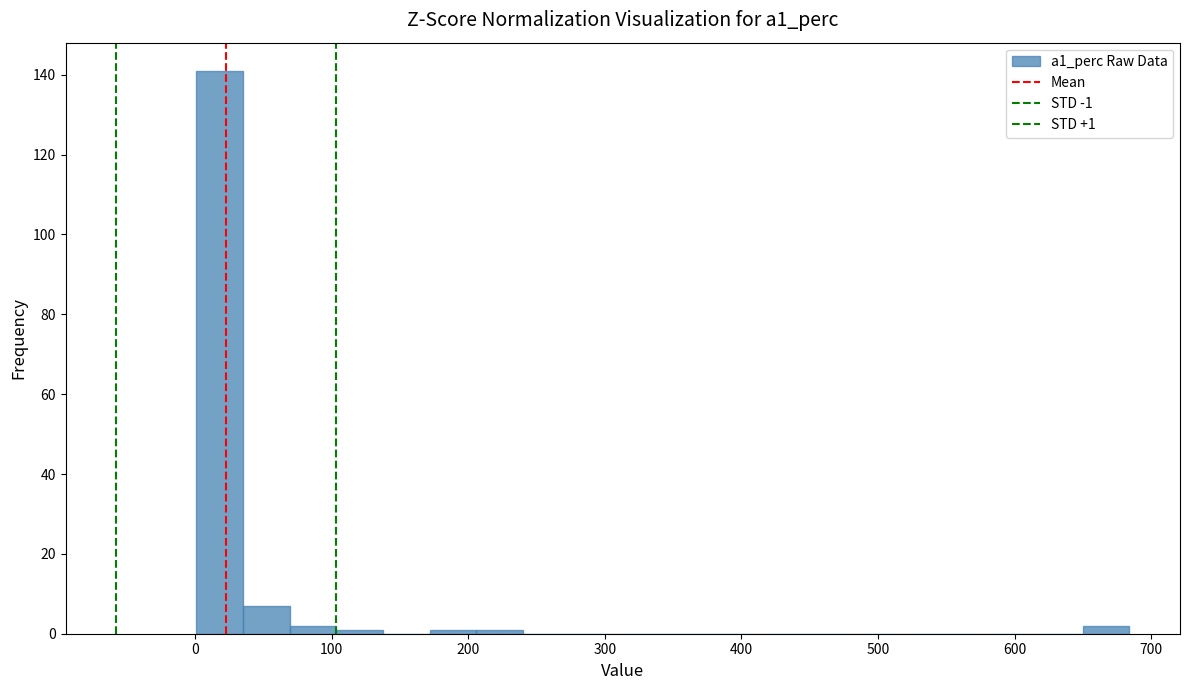

Read against the x-axis, roughly where is the centre of the tallest bar?

20